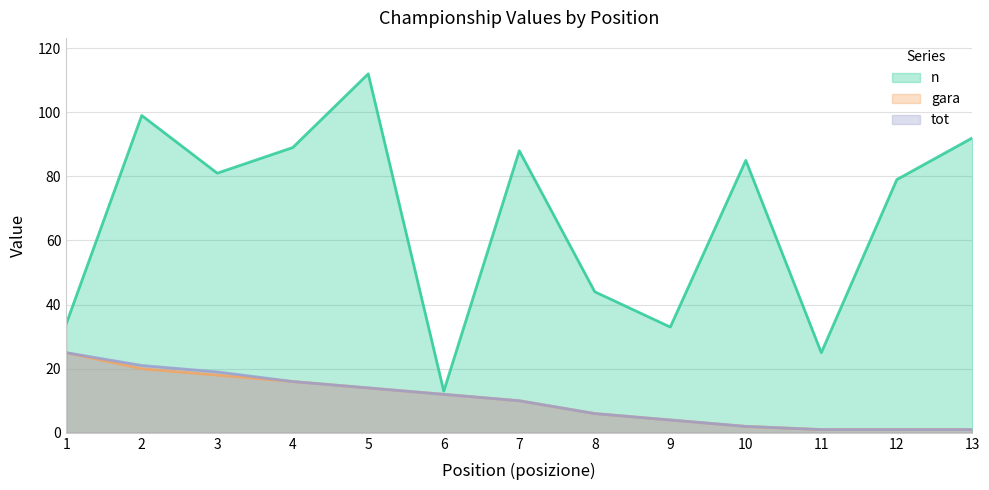

Rank the categories by n value from lowest to highest.

6, 11, 9, 1, 8, 12, 3, 10, 7, 4, 13, 2, 5